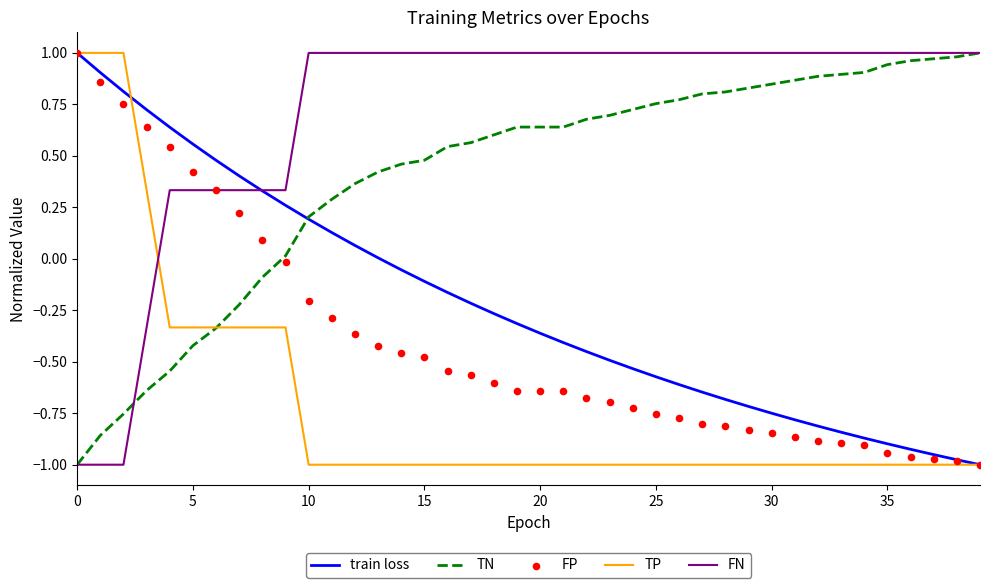

What are all the series names shown in the legend?

train loss, TN, TP, FN, FP